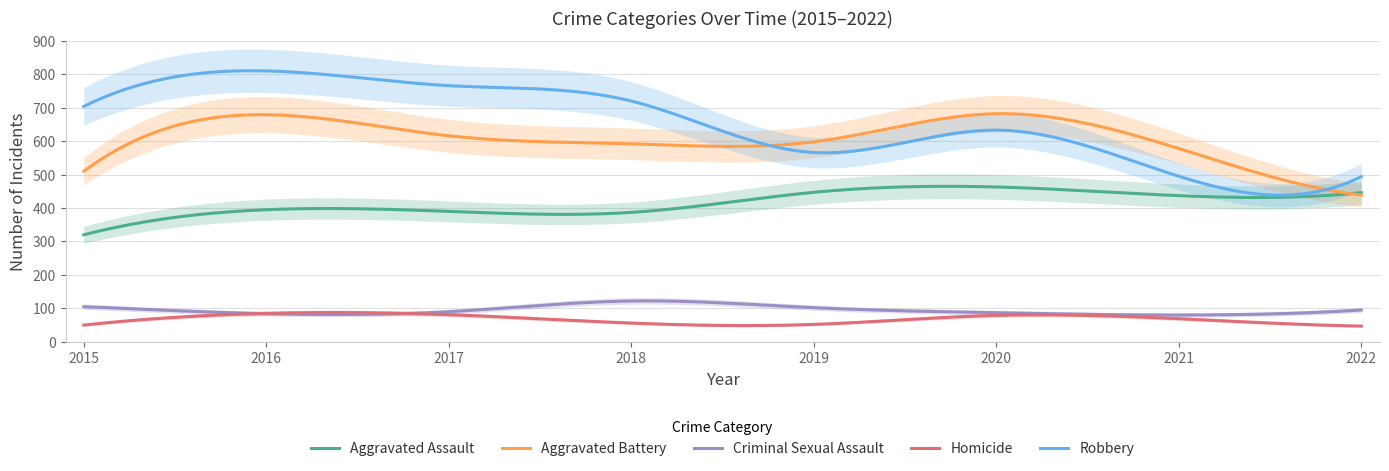

Does the chart have visible grid lines?

Yes